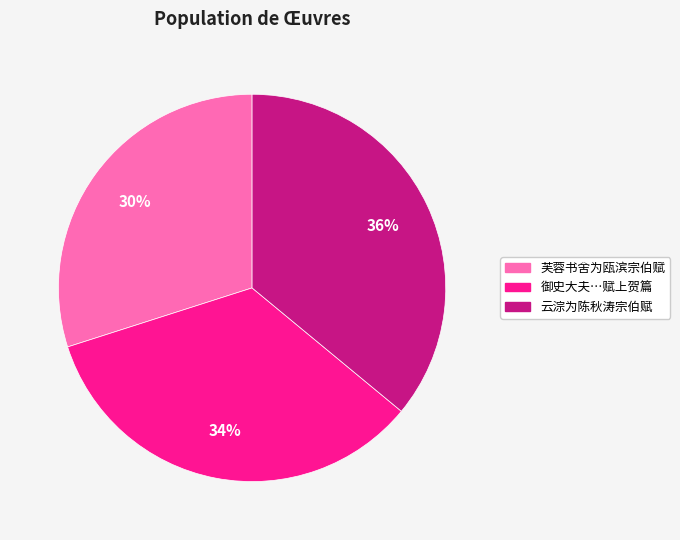

To the nearest percent, what is the average slice percentage?

33%